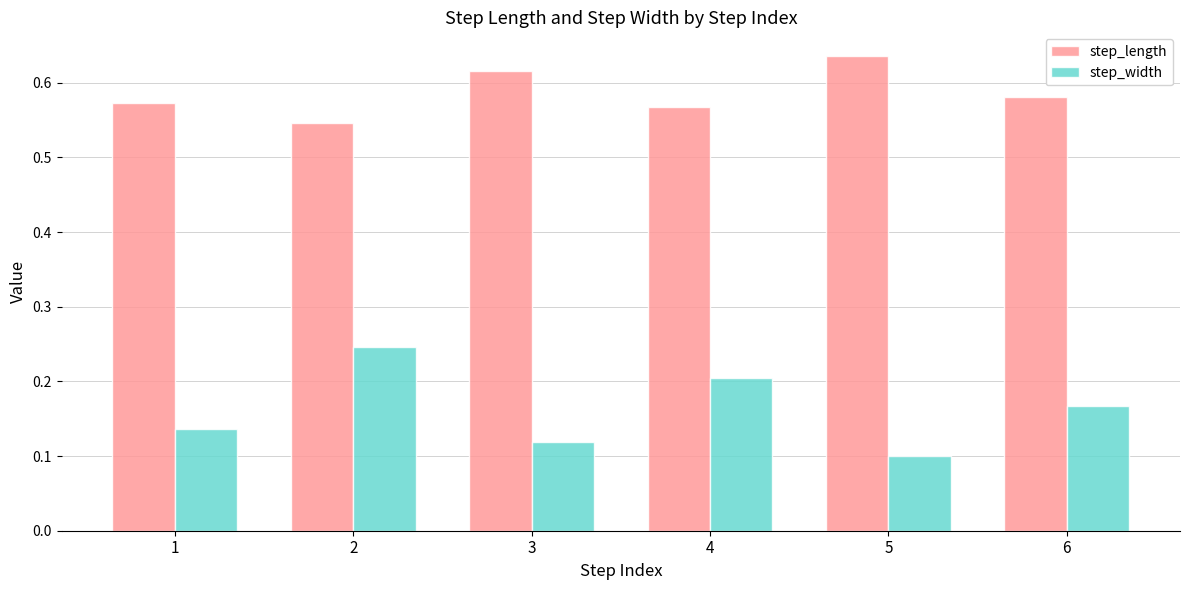

Which category has the highest value across all series?

5